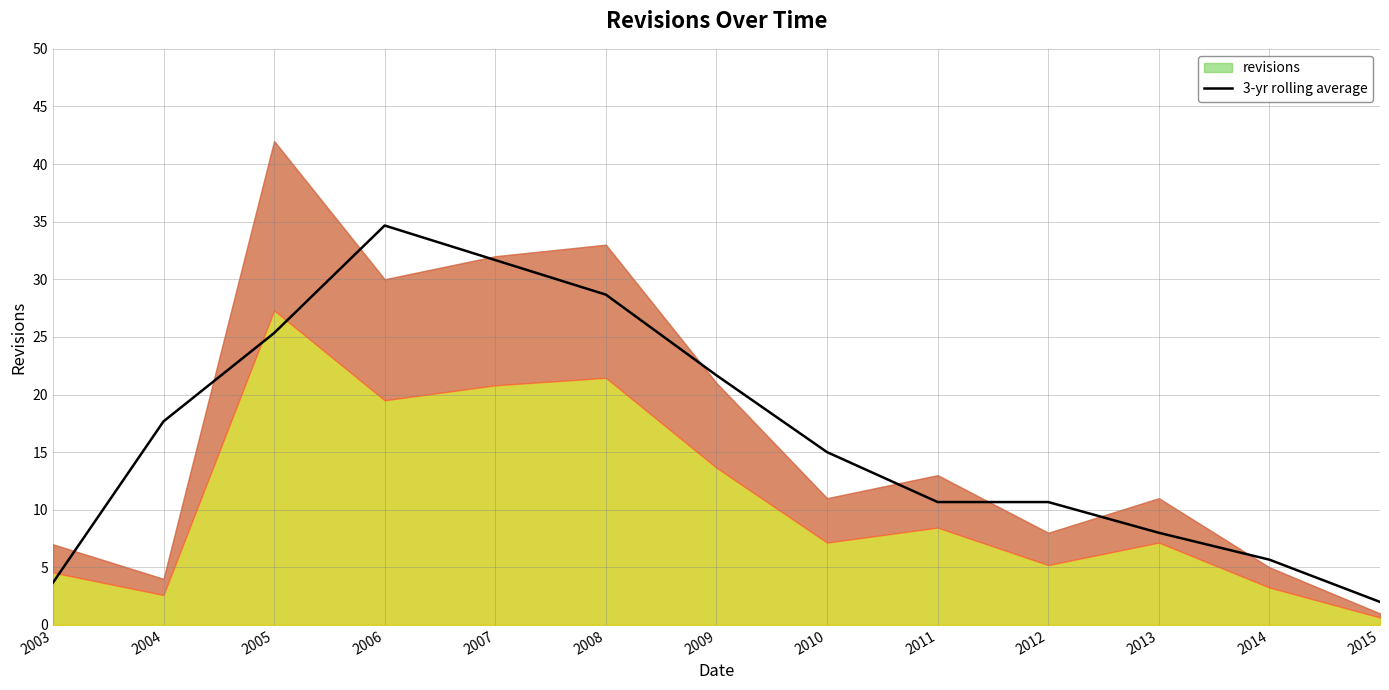

Reading left to right, transcribe all the data shown in this chart.

3.7	17.7	25.3	34.7	31.7	28.7	21.7	15.0	10.7	10.7	8.0	5.7	2.0